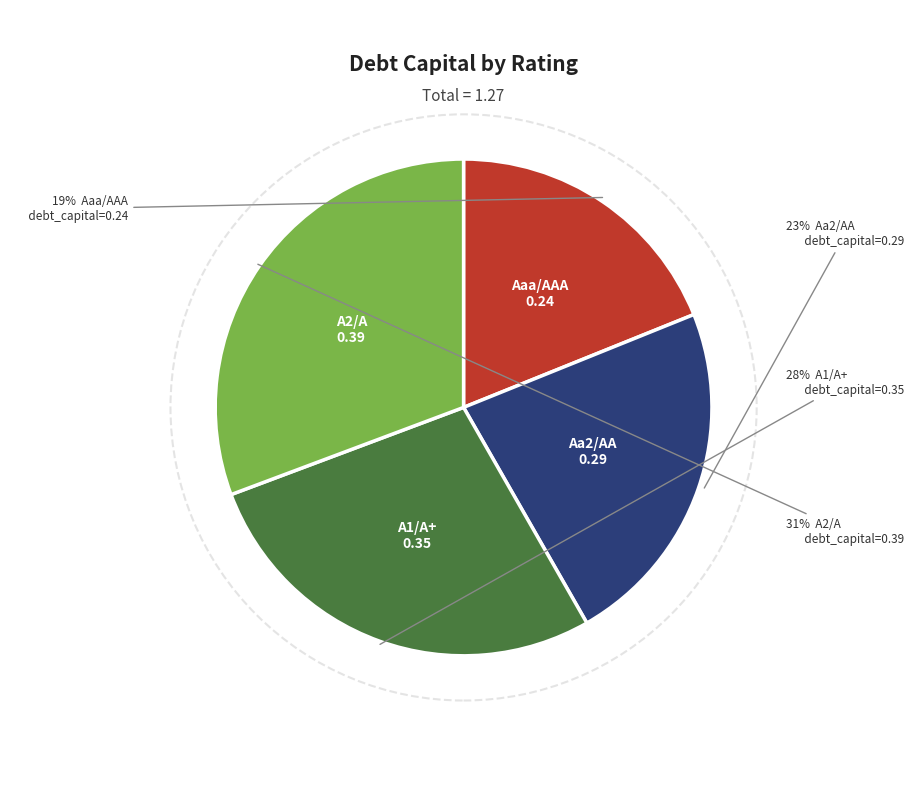

What percentage is the A2/A slice, to the nearest percent?

31%